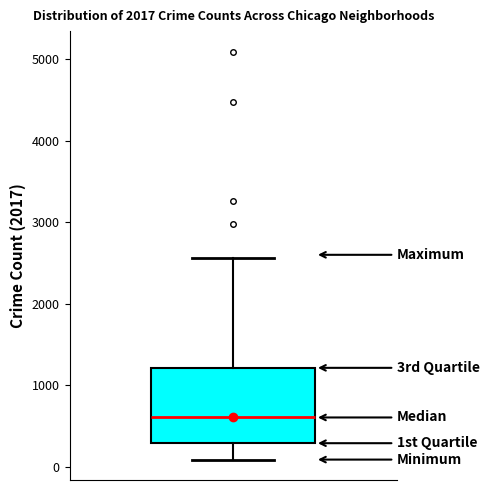

Transcribe this box plot: give where the median line is, the range the box spans, and where the two whiskers end, as read against the y-axis. The values are not printed on the chart, so give them approximately, as read against the axis.

median 600, box 300 to 1200, whiskers 100 to 2600